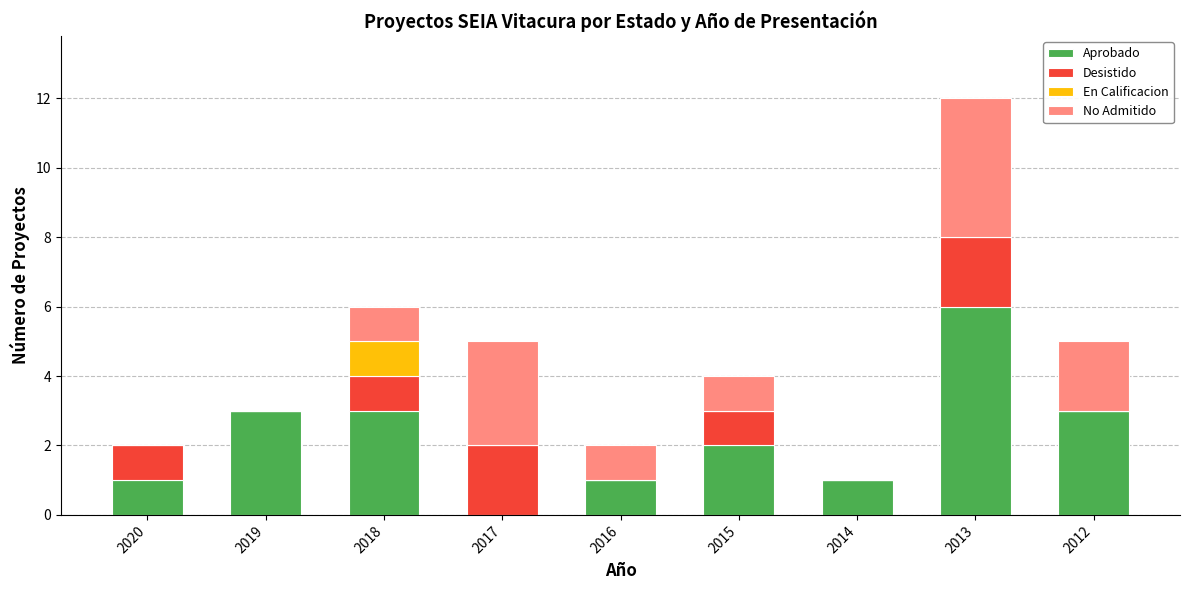

The Aprobado series shows 2 at 2015. True or false?

True